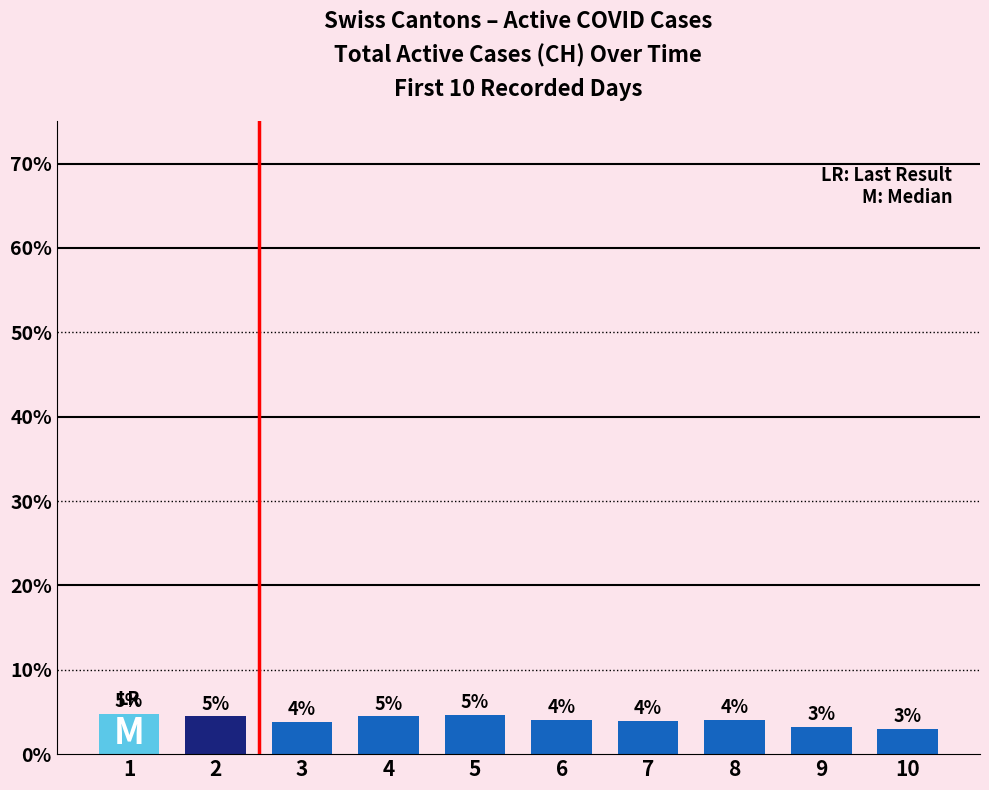

Where does the data first go above 4?

1